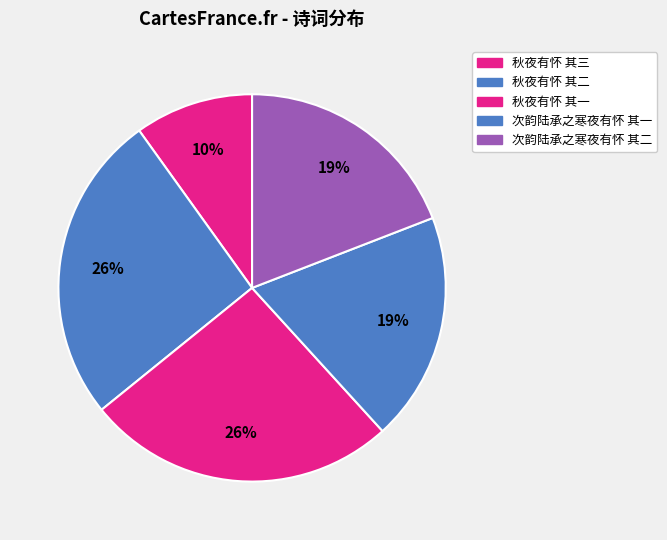

What is the smallest slice in the pie chart?

秋夜有怀 其三